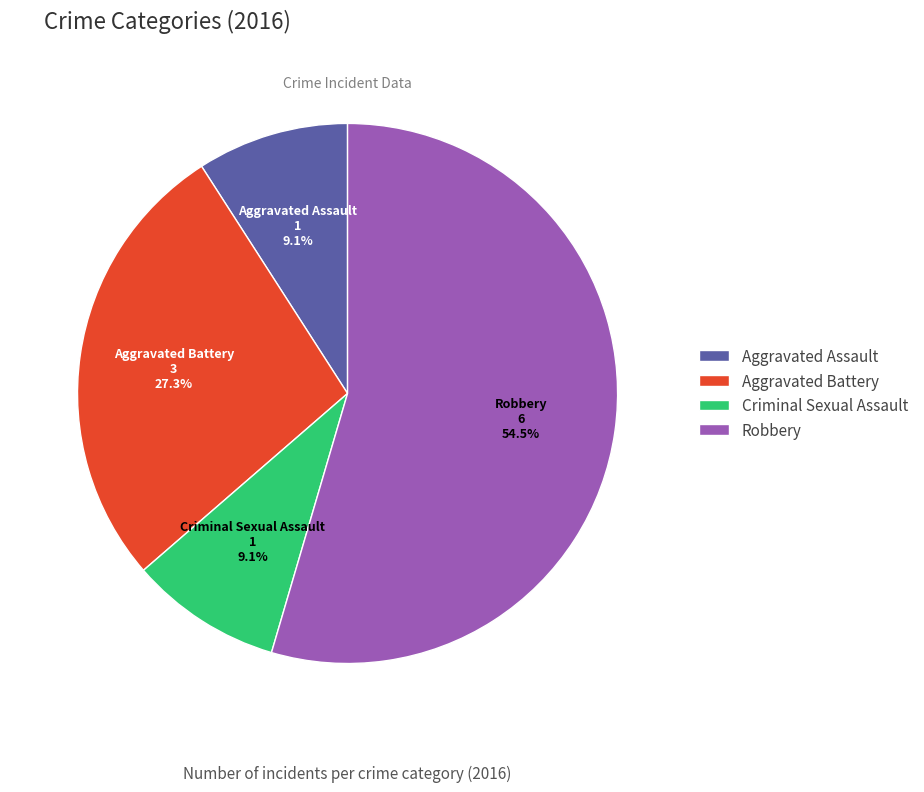

Which category has the biggest portion of the pie?

Robbery